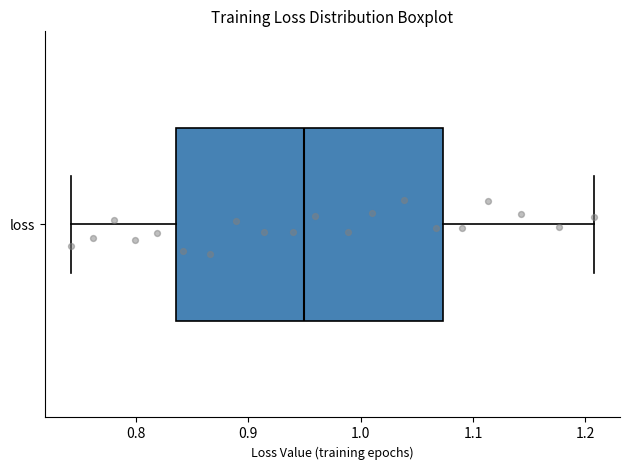

Transcribe this box plot: give where the median line is, the range the box spans, and where the two whiskers end, as read against the x-axis. The values are not printed on the chart, so give them approximately, as read against the axis.

median 0.95, box 0.84 to 1.07, whiskers 0.74 to 1.21